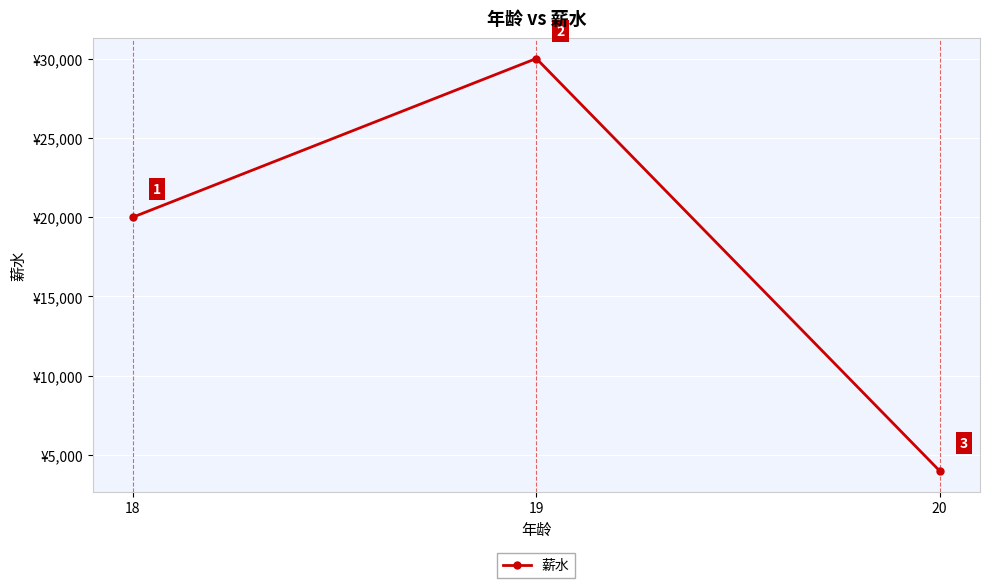

List the labels in order of value, largest first.

19, 18, 20